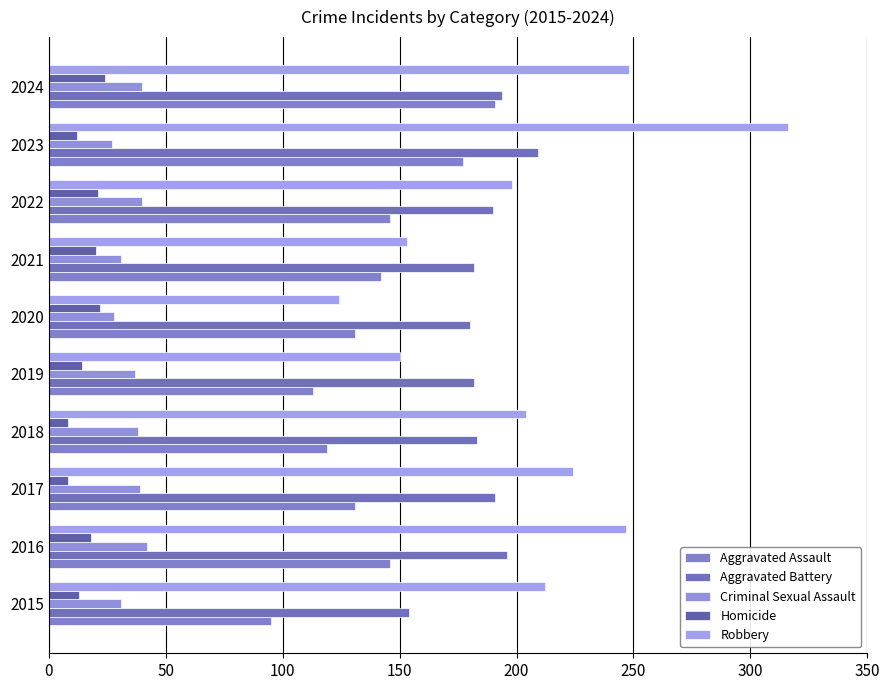

How many data points does each series have?

10